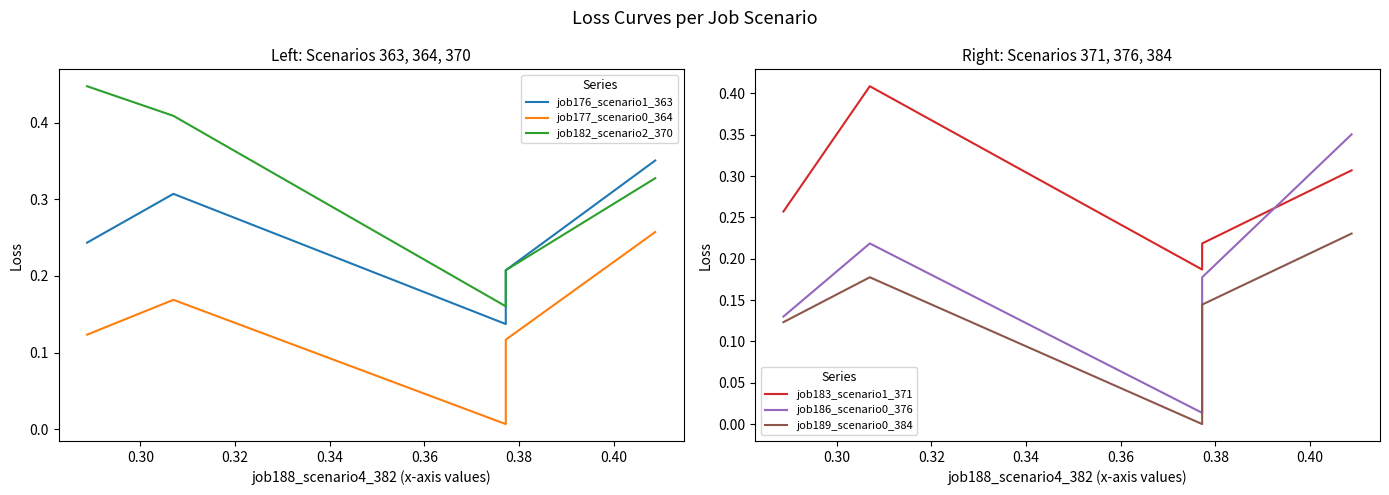

Is this an area chart (filled region under the line)?

No